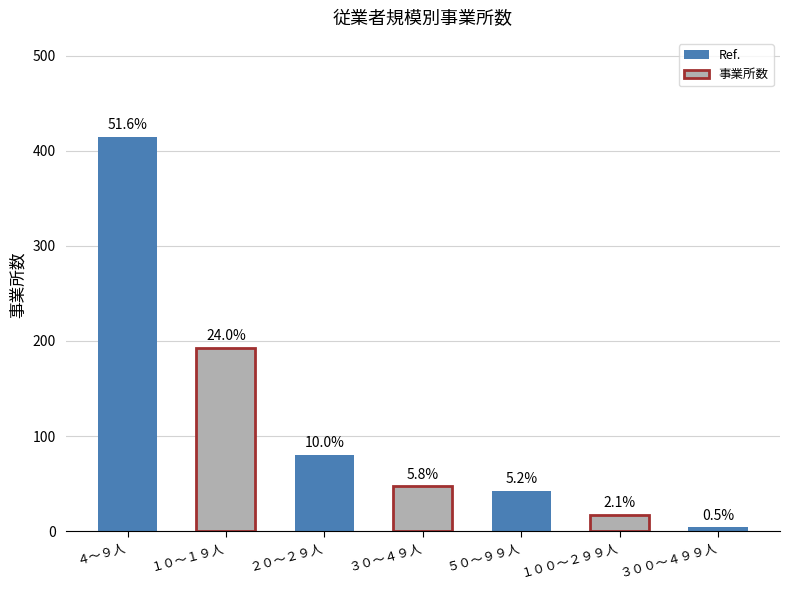

Between ３００～４９９人 and ５０～９９人, which is larger?

５０～９９人